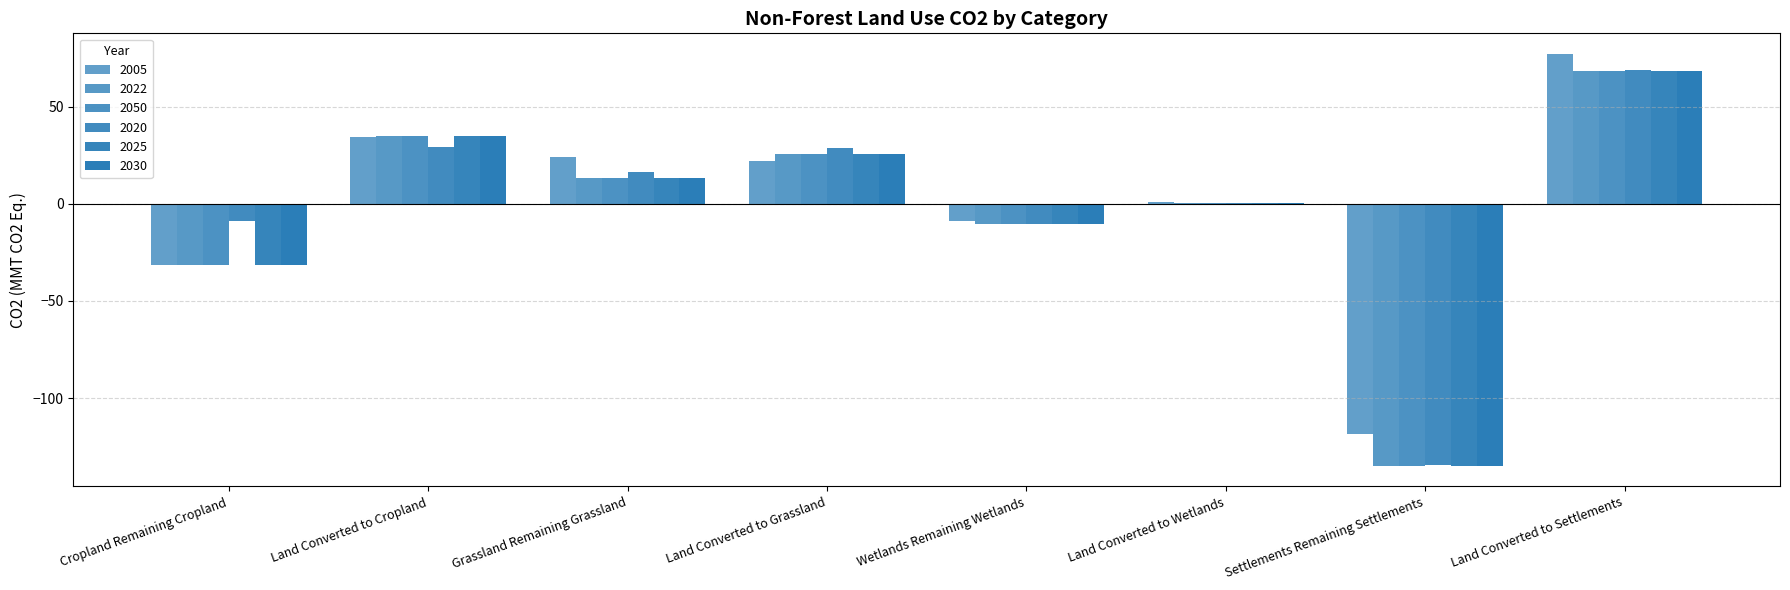

Reading left to right, list all the values displayed in this chart.

2005: -31.6	34.5	24.1	21.8	-9.0	1.1	-118.3	77.1
2022: -31.7	35.1	13.4	25.6	-10.6	0.3	-134.8	68.2
2050: -31.7	35.1	13.4	25.6	-10.6	0.3	-134.8	68.2
2020: -8.8	29.3	16.1	28.7	-10.5	0.3	-134.3	68.8
2025: -31.7	35.1	13.4	25.6	-10.6	0.3	-134.8	68.2
2030: -31.7	35.1	13.4	25.6	-10.6	0.3	-134.8	68.2